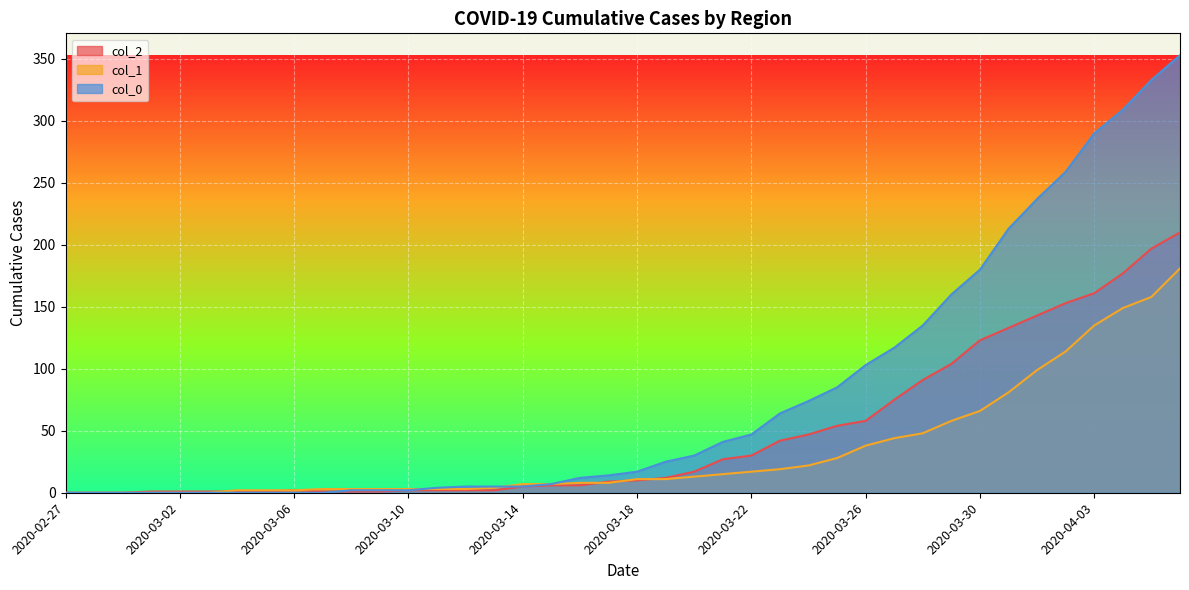

Reading left to right, extract all data points from this chart.

col_2: 0	0	0	1	1	1	1	1	2	1	1	1	2	2	2	2	5	6	6	9	10	12	17	27	30	42	47	54	58	75	91	104	123	133	143	153	161	177	197	210
col_1: 0	0	0	0	0	0	2	2	2	3	3	3	3	3	3	4	7	7	8	8	11	11	13	15	17	19	22	28	38	44	48	58	66	81	99	114	135	149	158	181
col_0: 0	0	0	0	0	0	0	0	0	0	2	2	2	4	5	5	5	7	12	14	17	25	30	41	47	64	74	85	103	117	135	160	180	213	237	259	290	309	333	353